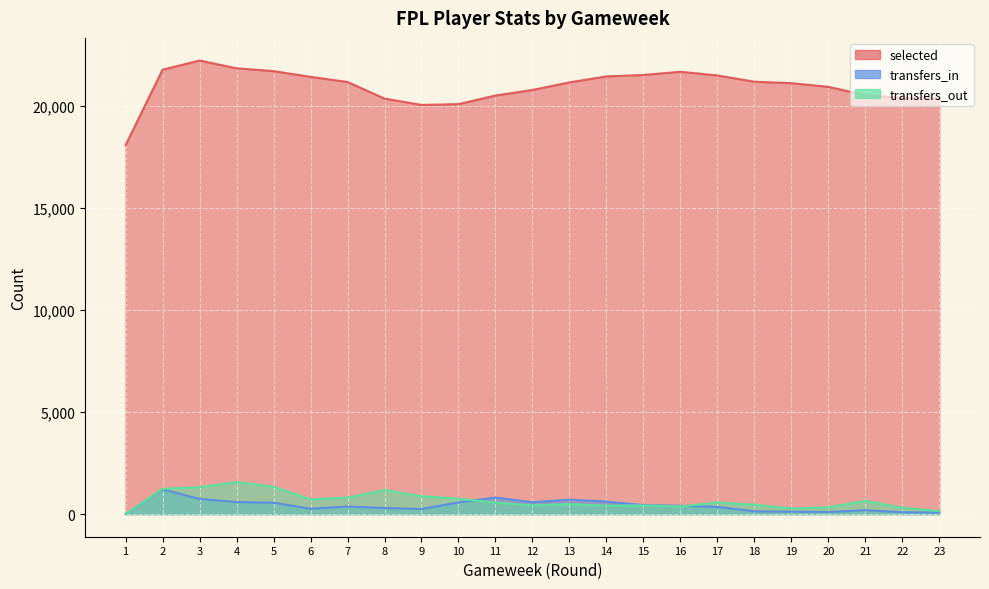

What is the total value across all series at 22?

20796